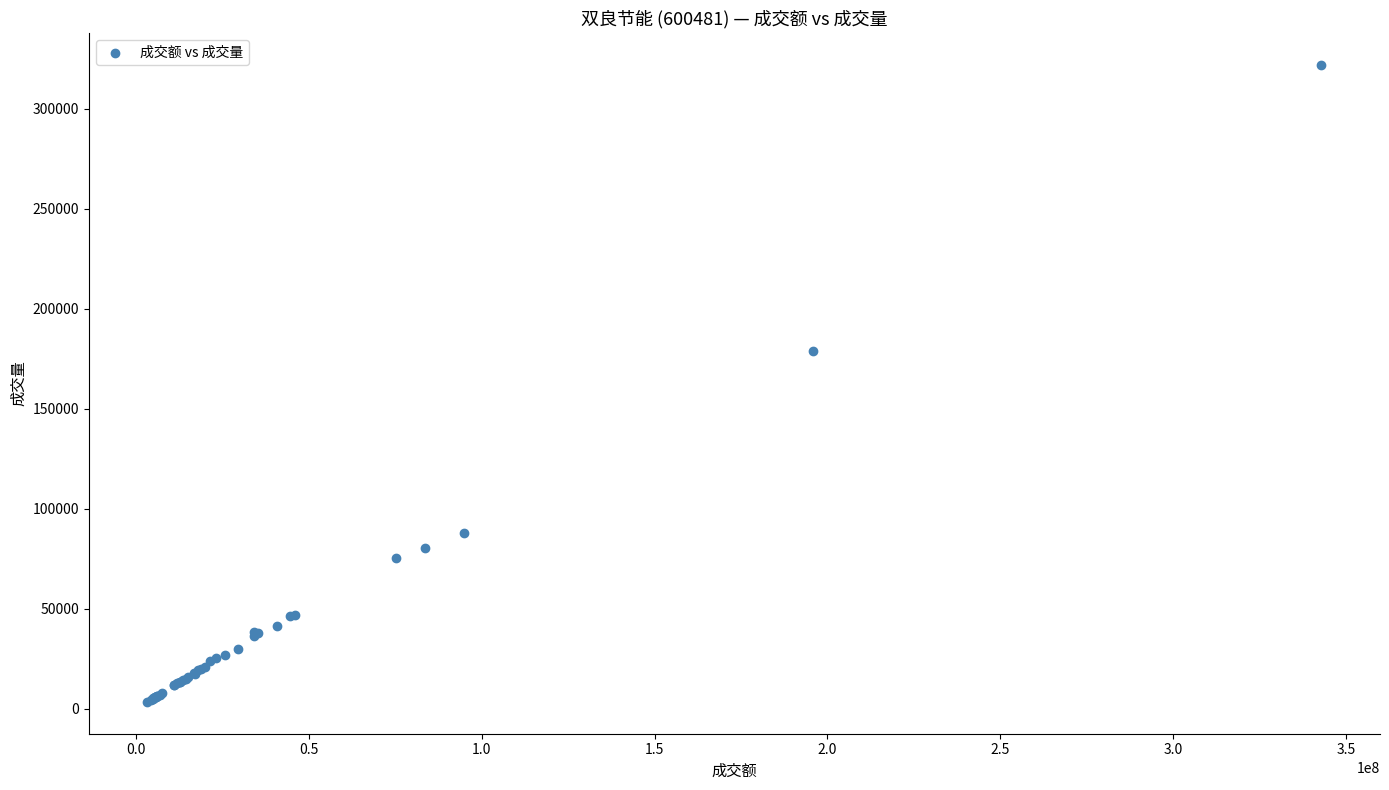

What Y value in the scatter plot is closest to 162822?

178741